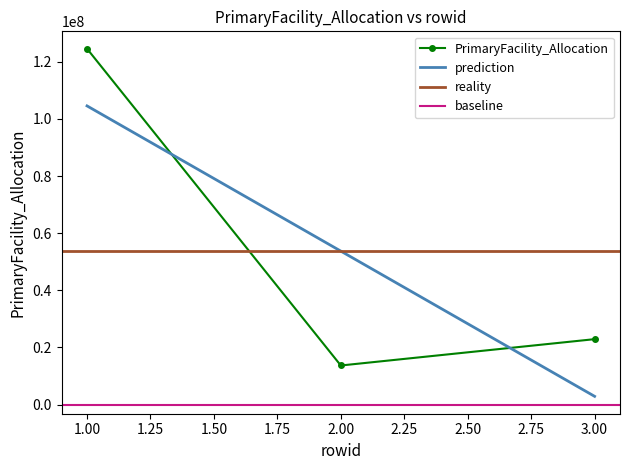

Reading left to right, extract all data points from this chart.

124605140.6	13691190.5	22912744.6